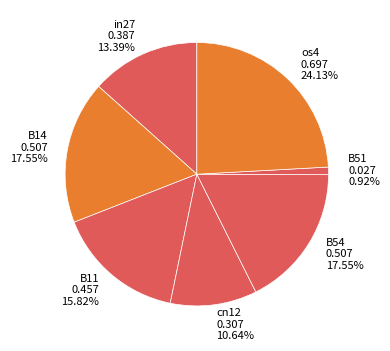

Count the number of slices in the pie.

7